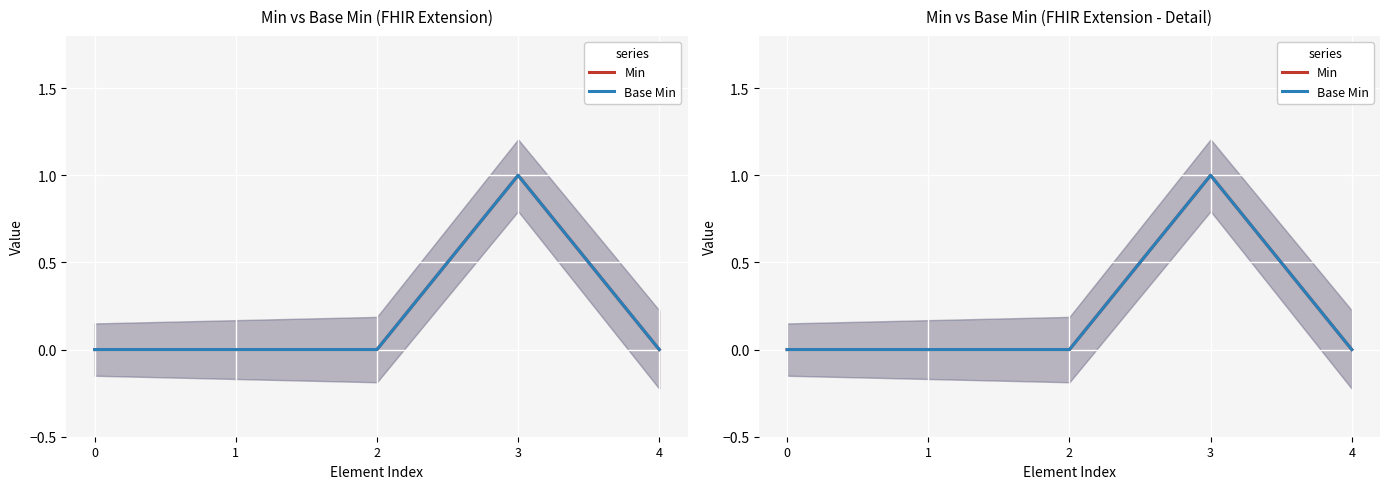

In Base Min, how many points are higher than both neighbors (excluding endpoints)?

1